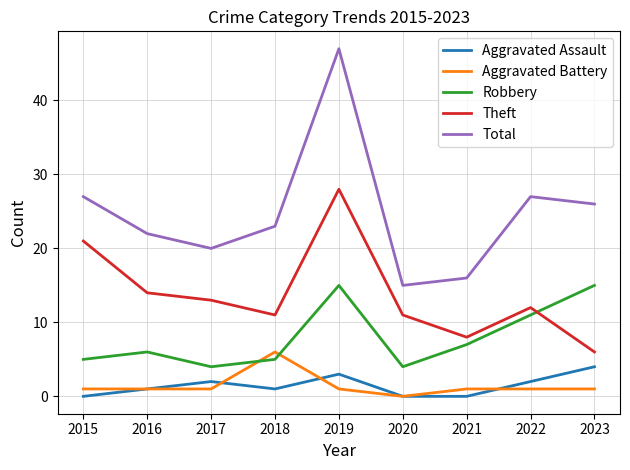

At which category is the sum across all series the highest?

2019